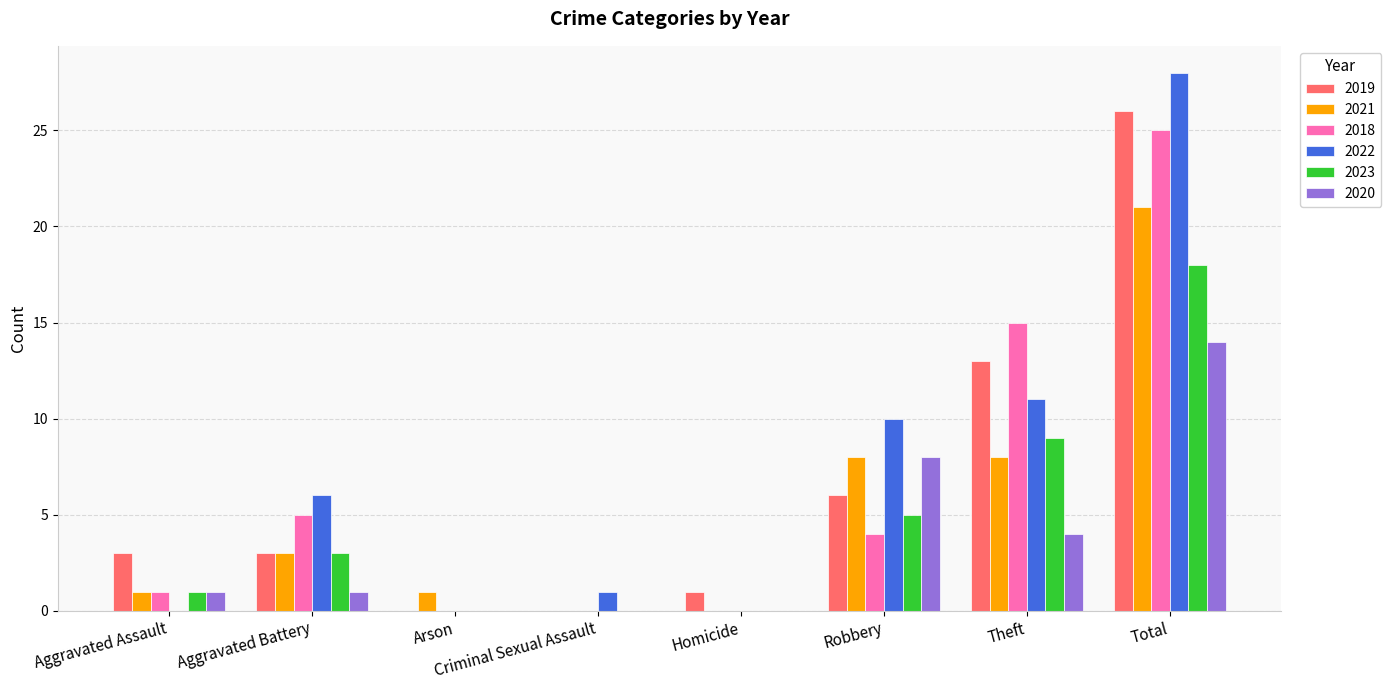

Between Aggravated Assault and Robbery, which series saw the biggest shift?

2022